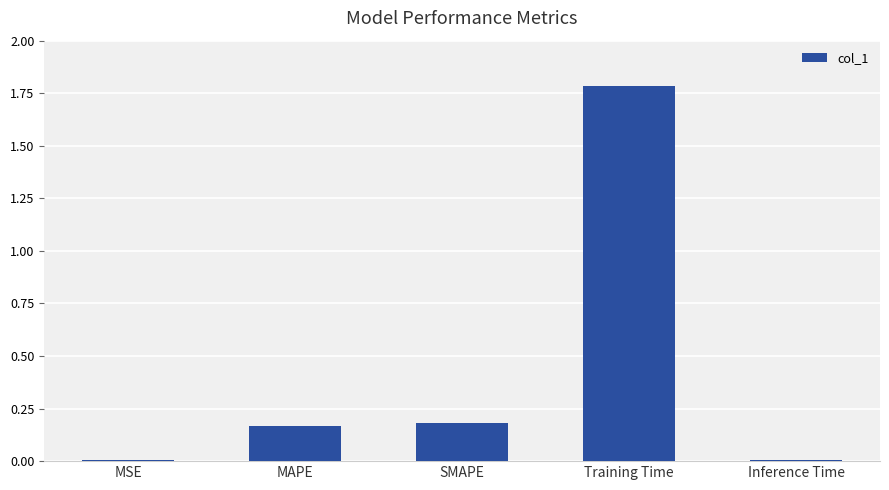

Is it true that the value at MSE is 0.0?

True